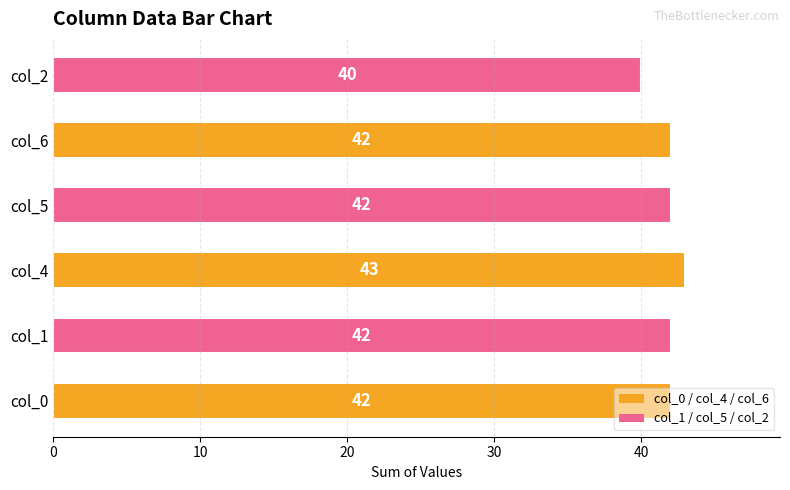

How many values are between 42 and 43?

5